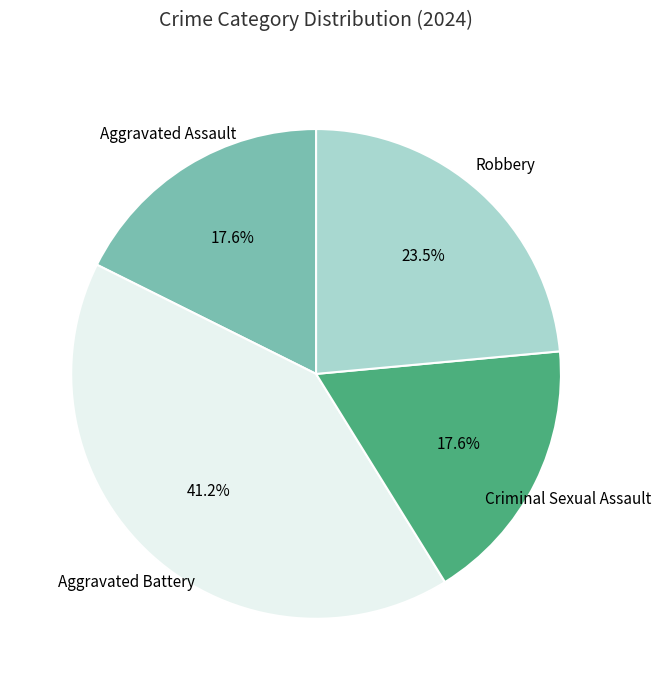

How many slices are in this pie chart?

4